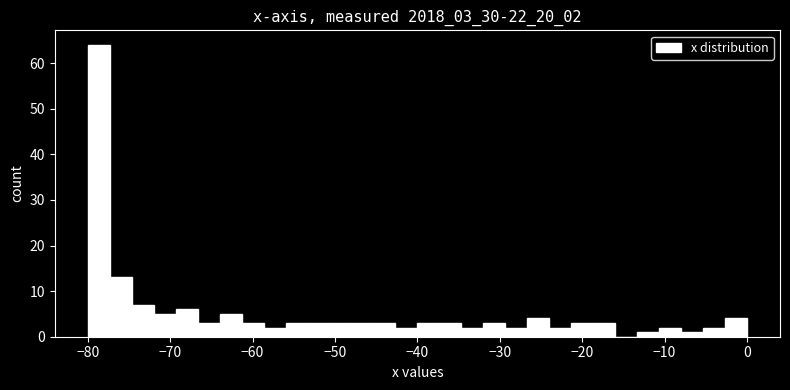

Read against the x-axis, roughly where is the centre of the tallest bar?

-79